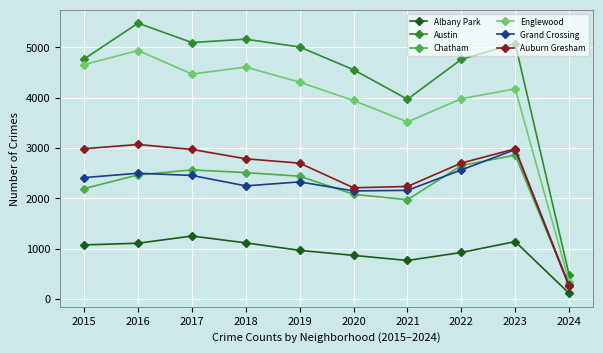

At which category does Englewood reach its first local peak?

2016